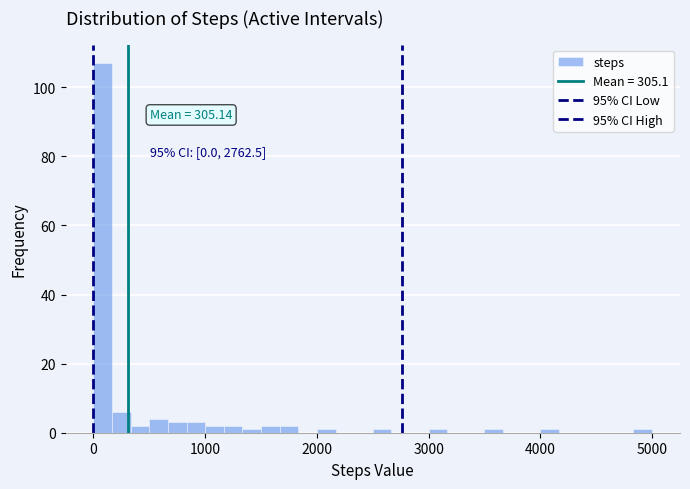

Read against the x-axis, roughly where is the centre of the tallest bar?

100